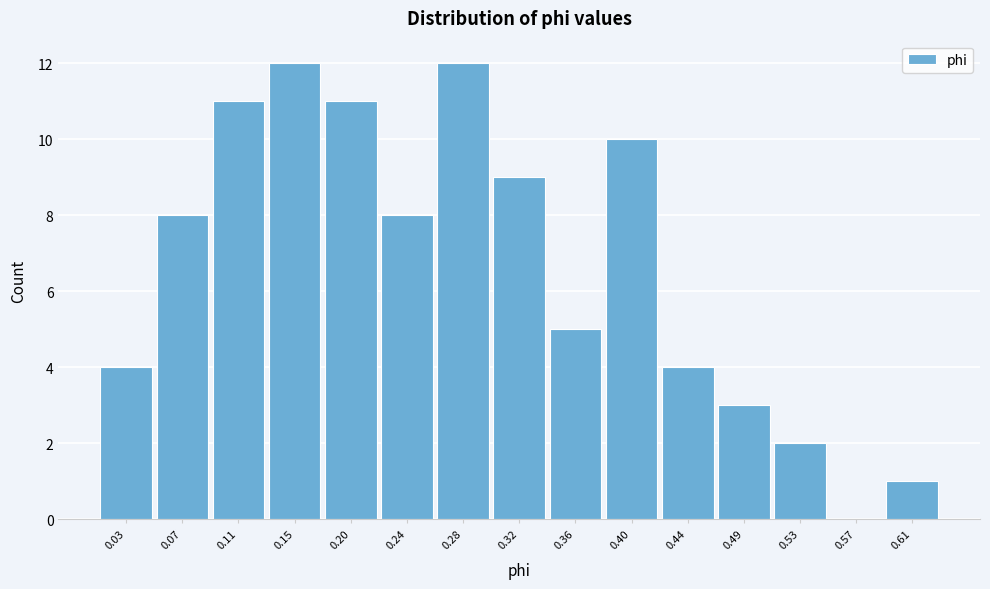

What is the height of the bar covering 0.215 to 0.255 on the x-axis? Neither the bar edges nor the heights are printed on the chart, so give them approximately, as read against the axes.

8